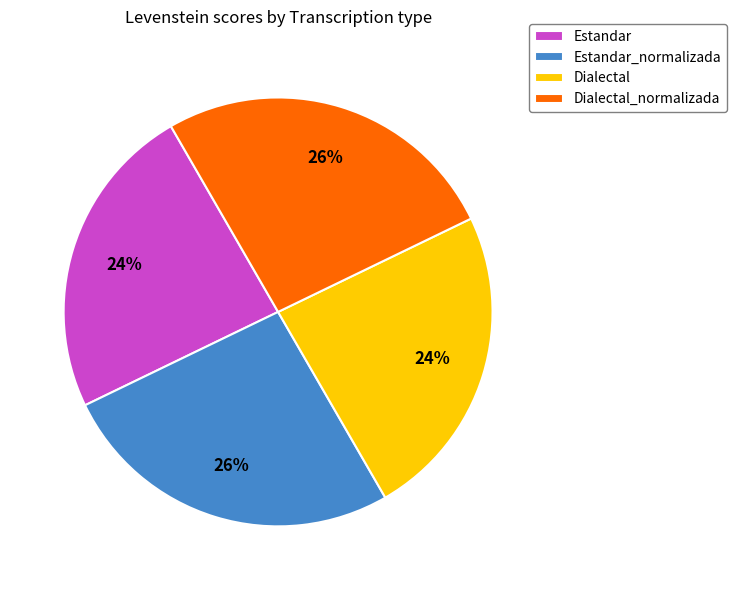

How many segments does this pie chart have?

4